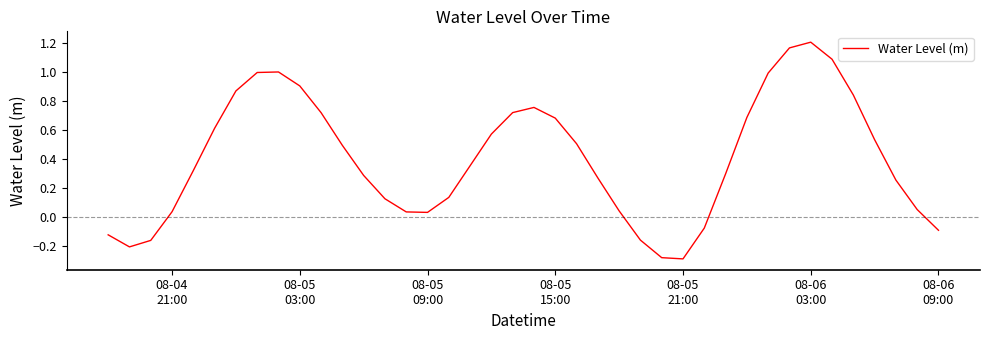

What is the difference between the maximum and minimum values?

1.5